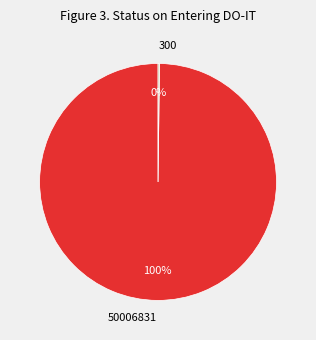

Which category has the biggest portion of the pie?

50006831